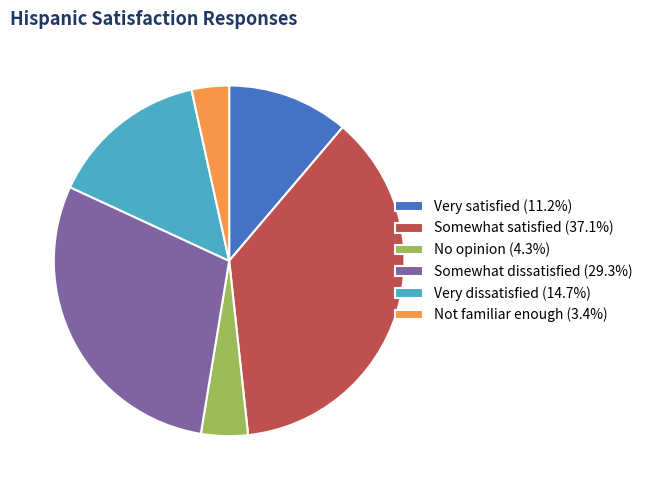

Is there a majority slice in this chart?

No